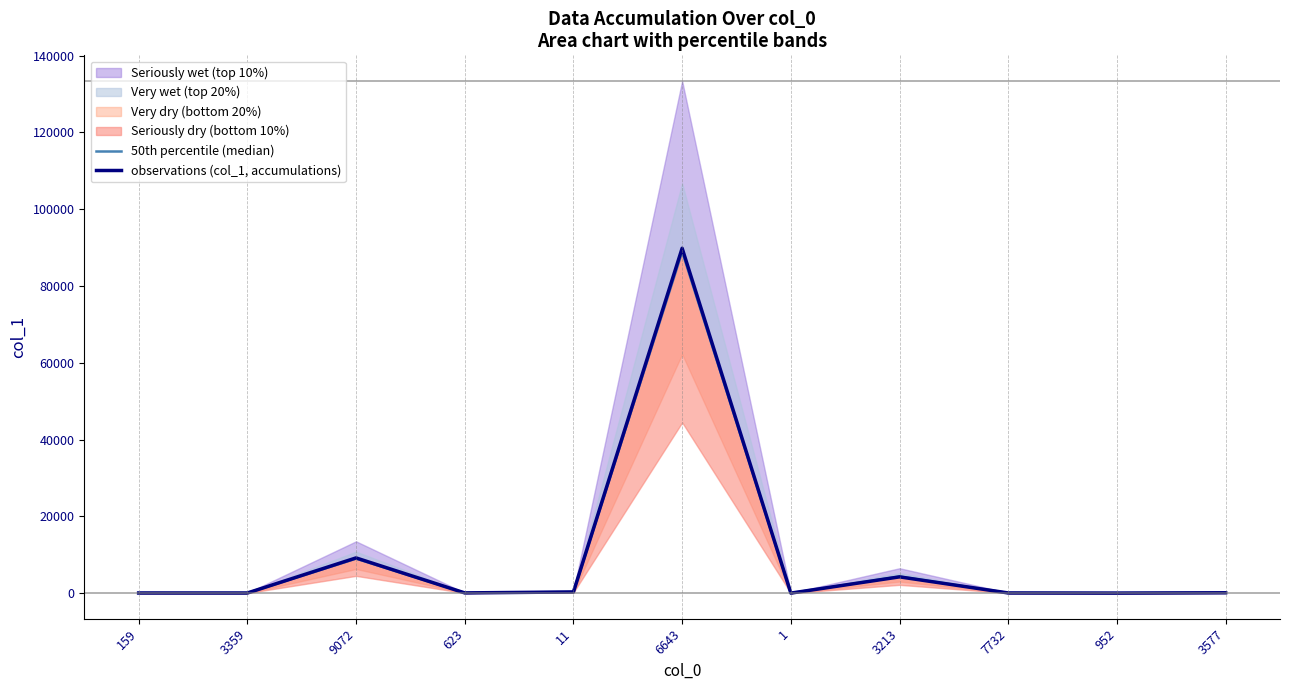

At which label is 50th percentile (median) closest to 44474?

9072